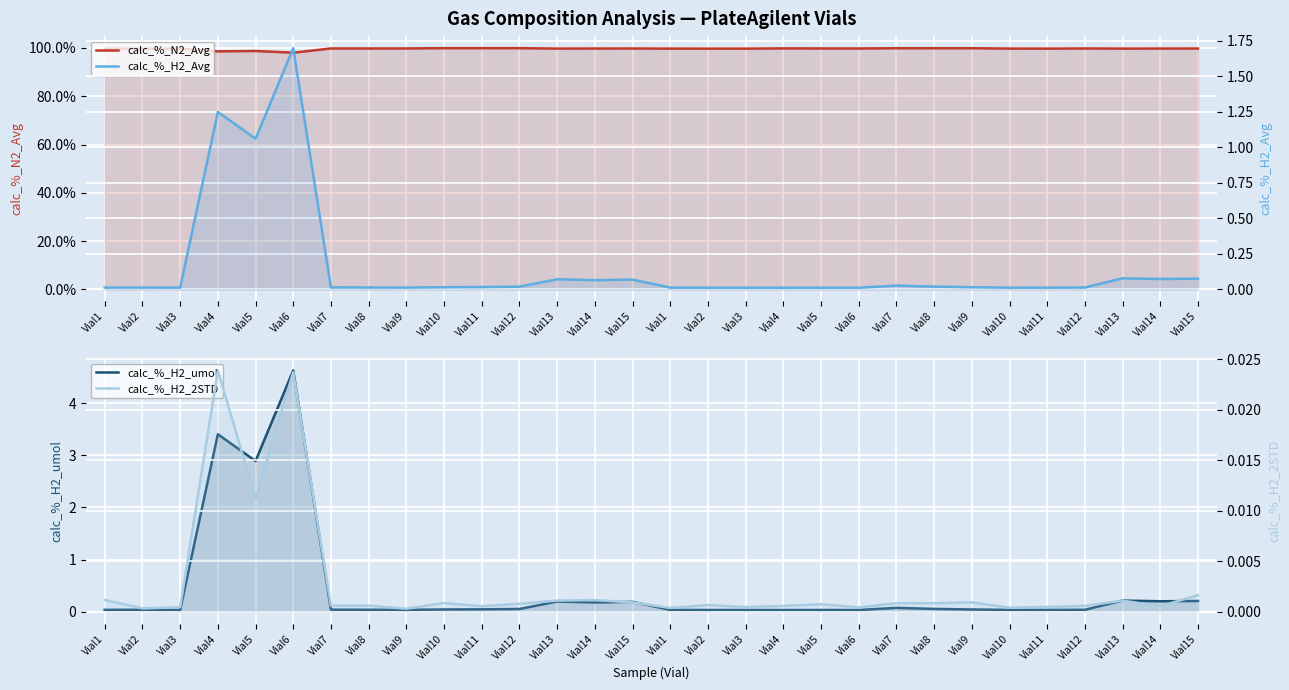

Reading right to left, extract all data points from this chart.

calc_%_N2_Avg: Vial15=99.8	Vial14=99.8	Vial13=99.7	Vial12=99.8	Vial11=99.7	Vial10=99.7	Vial9=99.9	Vial8=99.9	Vial7=99.9	Vial6=99.8	Vial5=99.8	Vial4=99.8	Vial3=99.7	Vial2=99.7	Vial1=99.7	Vial15=99.8	Vial14=99.8	Vial13=99.7	Vial12=99.9	Vial11=99.9	Vial10=99.9	Vial9=99.8	Vial8=99.8	Vial7=99.8	Vial6=98.0	Vial5=98.7	Vial4=98.6	Vial3=99.7	Vial2=99.7	Vial1=99.7
calc_%_H2_umol: Vial15=0.2	Vial14=0.2	Vial13=0.2	Vial12=0.0	Vial11=0.0	Vial10=0.0	Vial9=0.0	Vial8=0.1	Vial7=0.1	Vial6=0.0	Vial5=0.0	Vial4=0.0	Vial3=0.0	Vial2=0.0	Vial1=0.0	Vial15=0.2	Vial14=0.2	Vial13=0.2	Vial12=0.1	Vial11=0.0	Vial10=0.0	Vial9=0.0	Vial8=0.0	Vial7=0.0	Vial6=4.6	Vial5=2.9	Vial4=3.4	Vial3=0.0	Vial2=0.0	Vial1=0.0
calc_%_H2_Avg: Vial15=0.1	Vial14=0.1	Vial13=0.1	Vial12=0.0	Vial11=0.0	Vial10=0.0	Vial9=0.0	Vial8=0.0	Vial7=0.0	Vial6=0.0	Vial5=0.0	Vial4=0.0	Vial3=0.0	Vial2=0.0	Vial1=0.0	Vial15=0.1	Vial14=0.1	Vial13=0.1	Vial12=0.0	Vial11=0.0	Vial10=0.0	Vial9=0.0	Vial8=0.0	Vial7=0.0	Vial6=1.7	Vial5=1.1	Vial4=1.2	Vial3=0.0	Vial2=0.0	Vial1=0.0
calc_%_H2_2STD: Vial15=0.0	Vial14=0.0	Vial13=0.0	Vial12=0.0	Vial11=0.0	Vial10=0.0	Vial9=0.0	Vial8=0.0	Vial7=0.0	Vial6=0.0	Vial5=0.0	Vial4=0.0	Vial3=0.0	Vial2=0.0	Vial1=0.0	Vial15=0.0	Vial14=0.0	Vial13=0.0	Vial12=0.0	Vial11=0.0	Vial10=0.0	Vial9=0.0	Vial8=0.0	Vial7=0.0	Vial6=0.0	Vial5=0.0	Vial4=0.0	Vial3=0.0	Vial2=0.0	Vial1=0.0